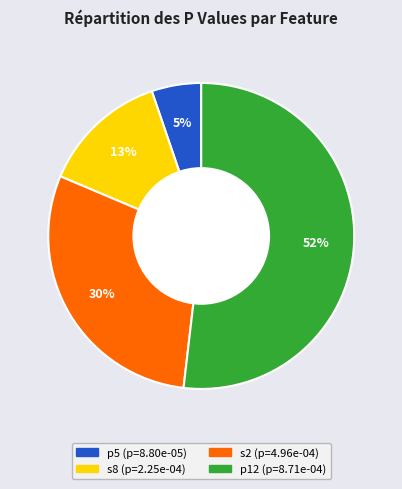

Is it true that s2 is 43% of the pie?

False